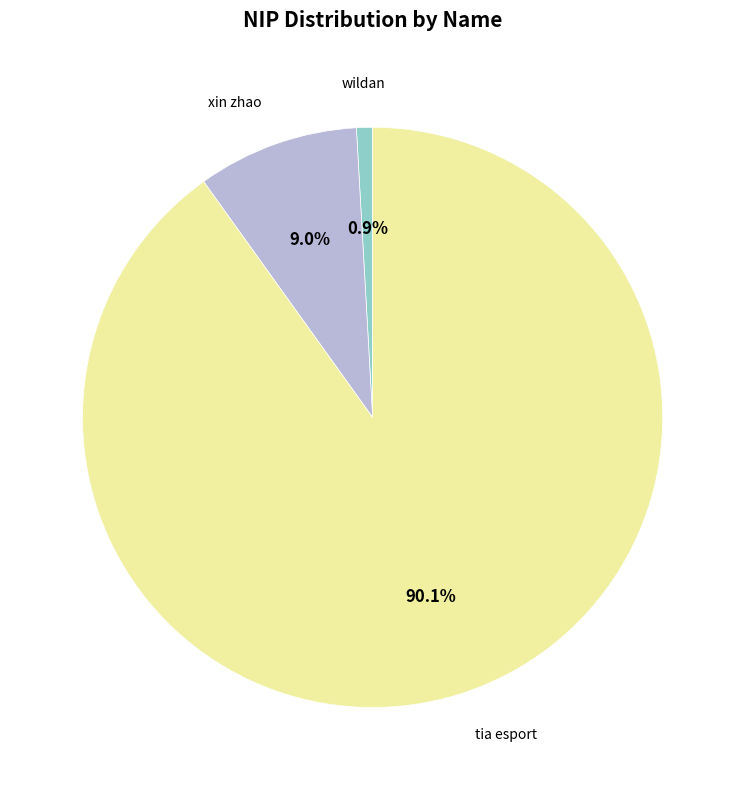

Combined, do tia esport and xin zhao account for over 50%?

Yes